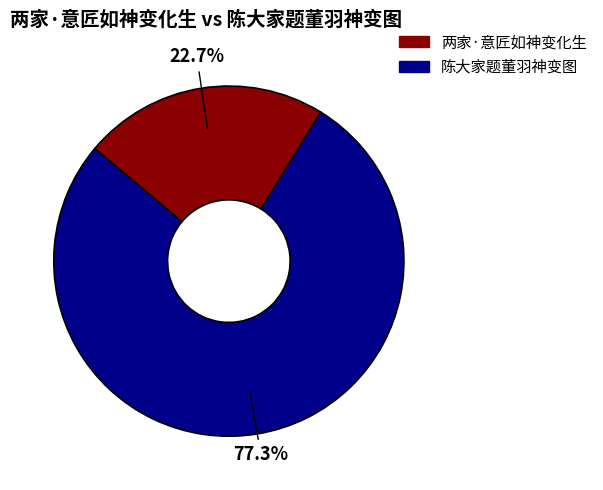

How many slices are in this pie chart?

2